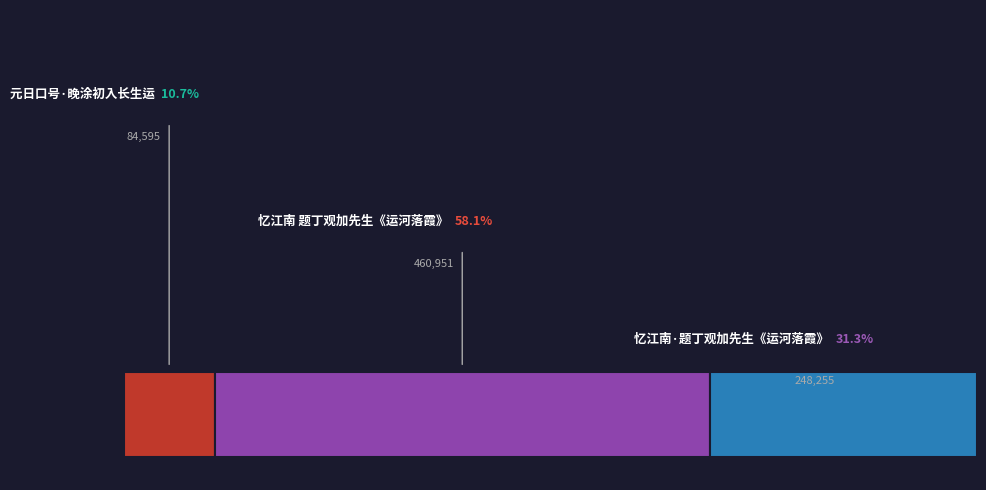

To the nearest percent, what is the difference between the largest and smallest slice percentages?

47%